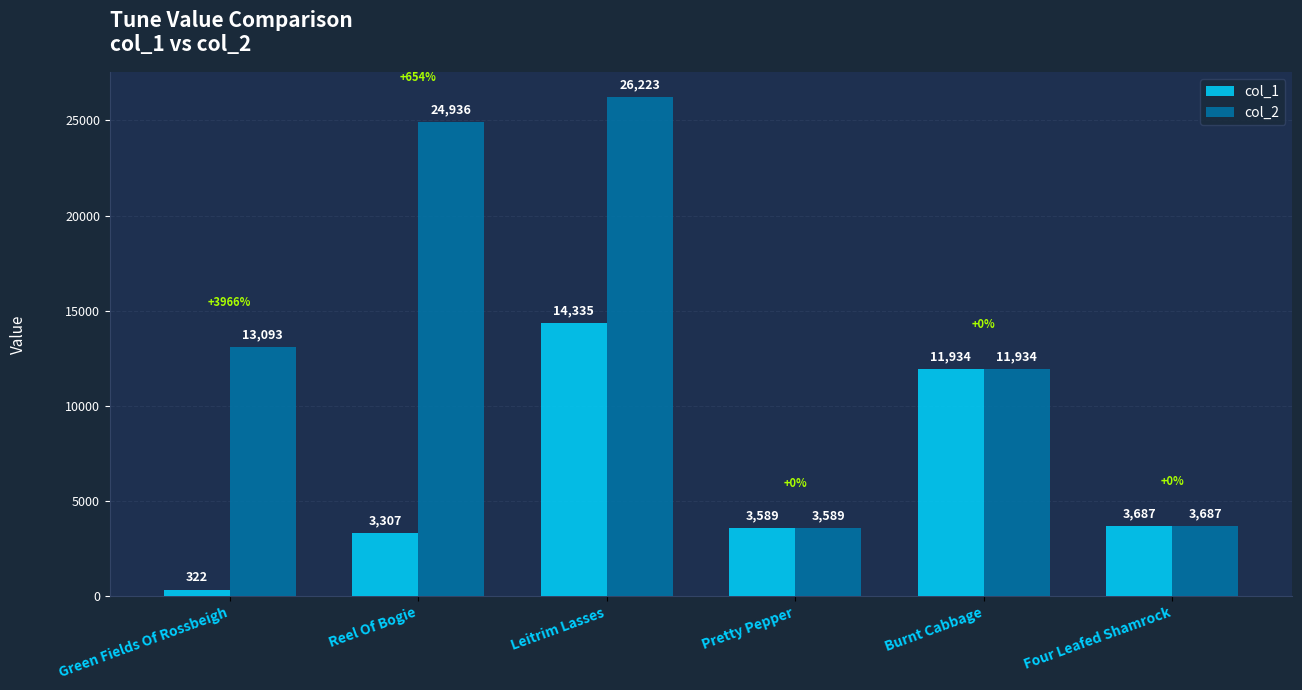

Reading left to right, list all the values displayed in this chart.

col_1: 322	3307	14335	3589	11934	3687
col_2: 13093	24936	26223	3589	11934	3687